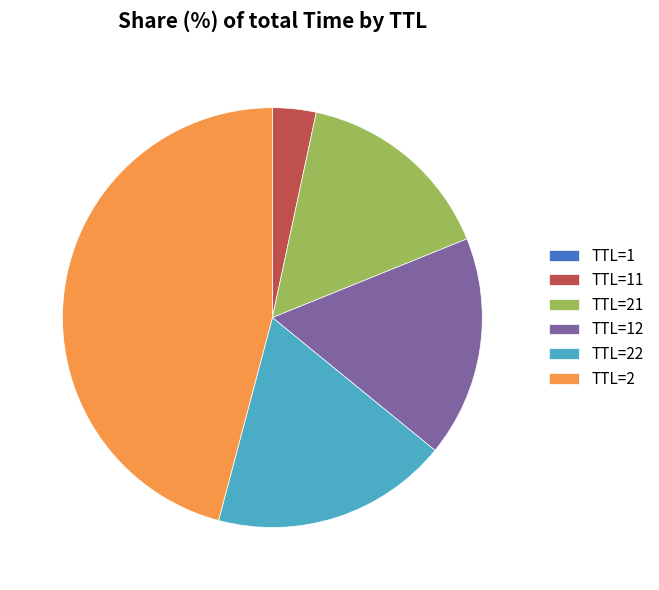

Is there a majority slice in this chart?

No